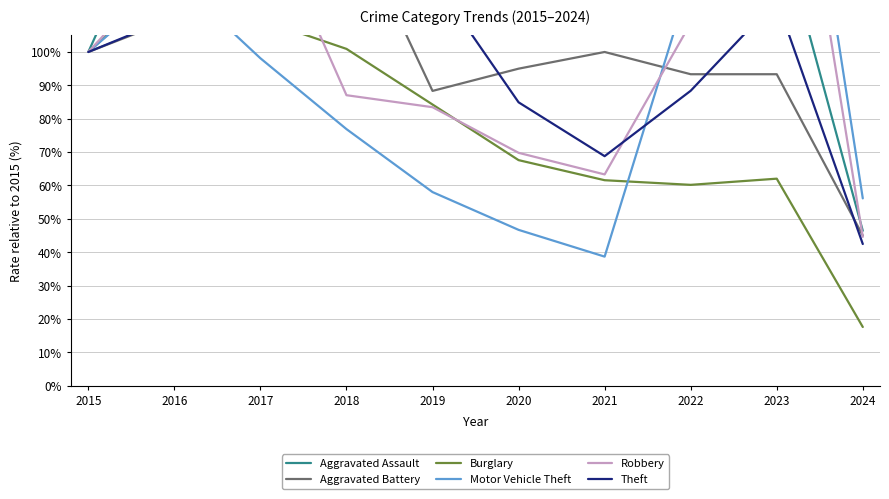

Reading left to right, list all the values displayed in this chart.

Aggravated Assault: 2015=100.0	2016=157.1	2017=128.6	2018=128.6	2019=142.9	2020=110.7	2021=117.9	2022=108.9	2023=141.1	2024=46.4
Aggravated Battery: 2015=100.0	2016=110.0	2017=118.3	2018=143.3	2019=88.3	2020=95.0	2021=100.0	2022=93.3	2023=93.3	2024=45.0
Burglary: 2015=100.0	2016=123.1	2017=109.7	2018=100.9	2019=84.3	2020=67.6	2021=61.6	2022=60.2	2023=62.0	2024=17.6
Motor Vehicle Theft: 2015=100.0	2016=122.2	2017=98.1	2018=76.9	2019=58.0	2020=46.7	2021=38.7	2022=122.2	2023=222.6	2024=56.1
Robbery: 2015=100.0	2016=128.1	2017=145.3	2018=87.1	2019=83.5	2020=69.8	2021=63.3	2022=108.6	2023=204.3	2024=44.6
Theft: 2015=100.0	2016=110.6	2017=114.1	2018=112.4	2019=122.2	2020=84.9	2021=68.8	2022=88.4	2023=115.6	2024=42.5